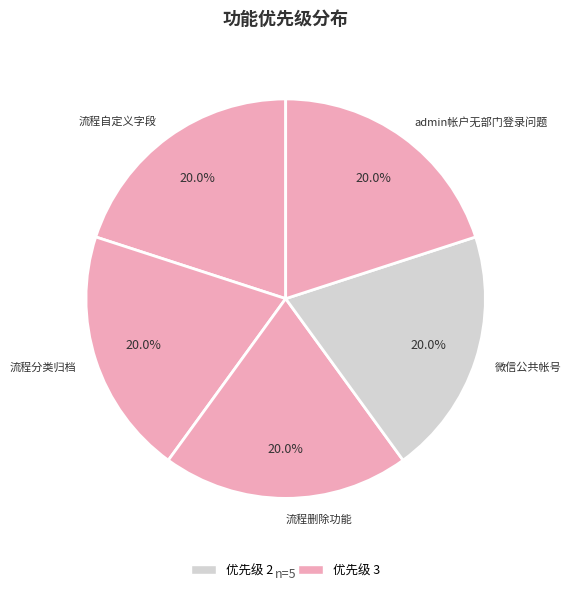

Approximately how many times larger is the value at 流程自定义字段 compared to 微信公共帐号?

1.0